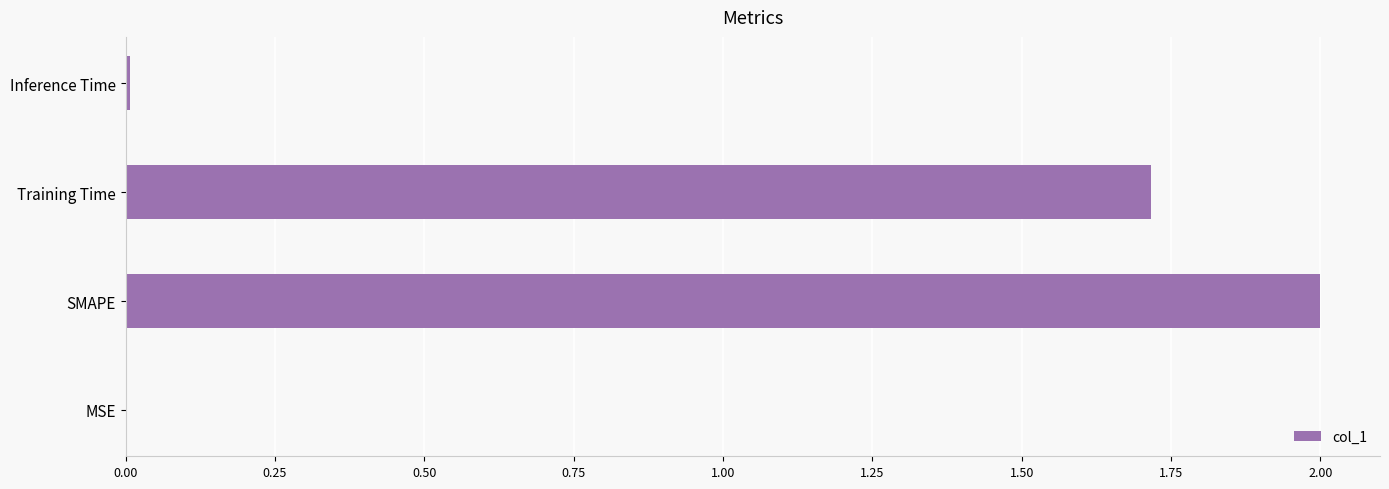

What is the ratio of the value at Training Time to the value at SMAPE?

0.9